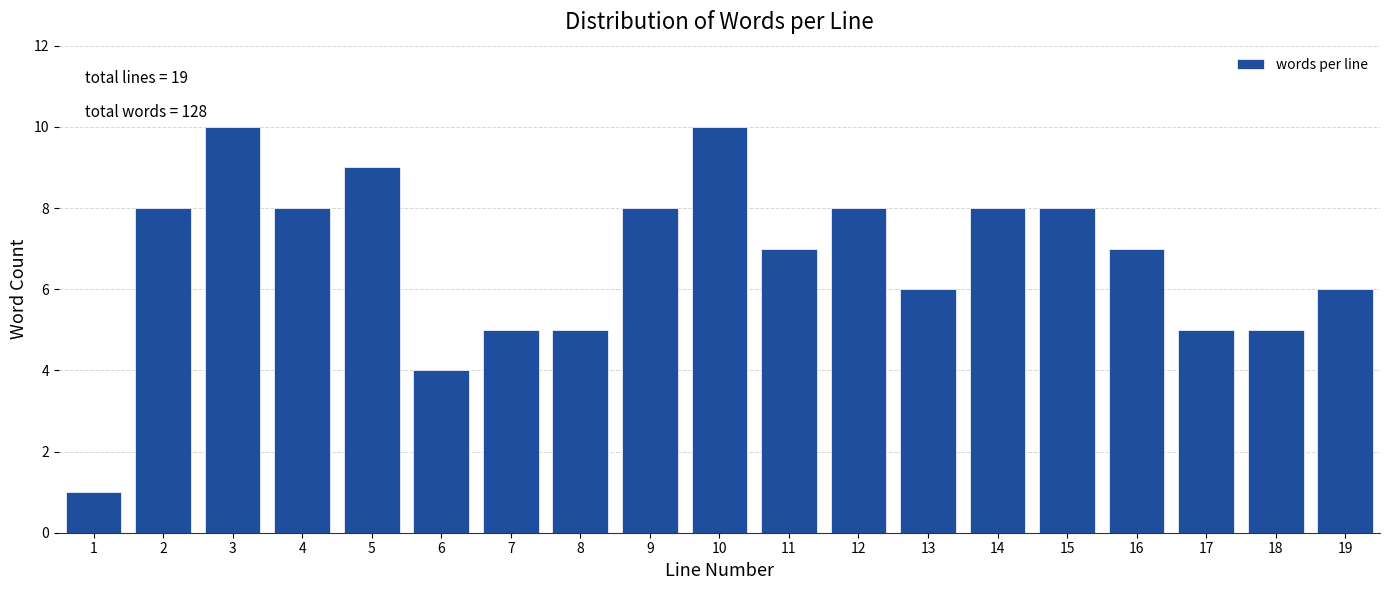

Reading left to right, list all the values displayed in this chart.

1=1	2=8	3=10	4=8	5=9	6=4	7=5	8=5	9=8	10=10	11=7	12=8	13=6	14=8	15=8	16=7	17=5	18=5	19=6